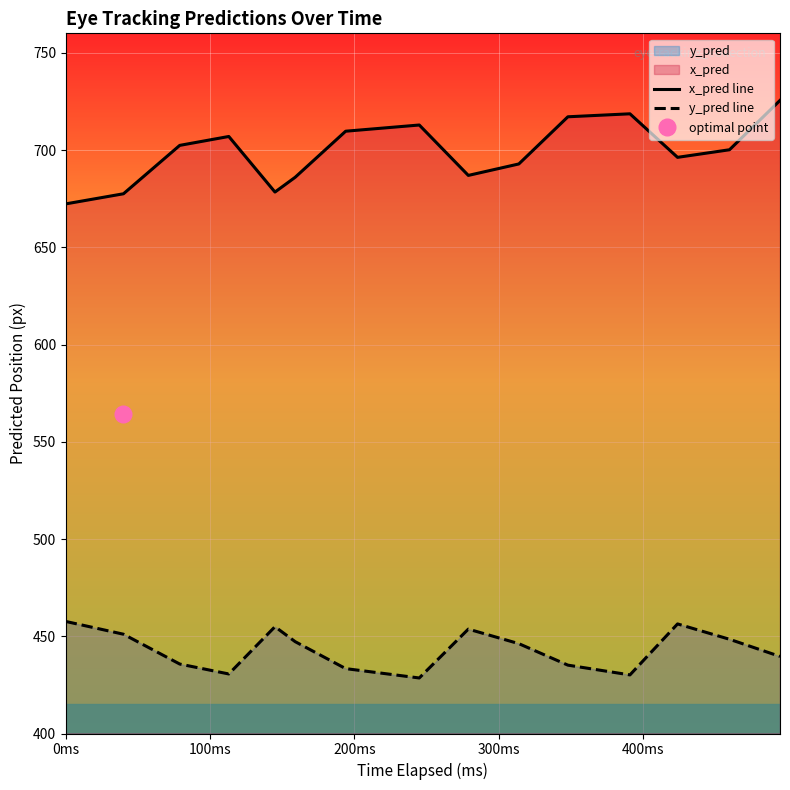

In x_pred line, how many points are higher than both neighbors (excluding endpoints)?

3